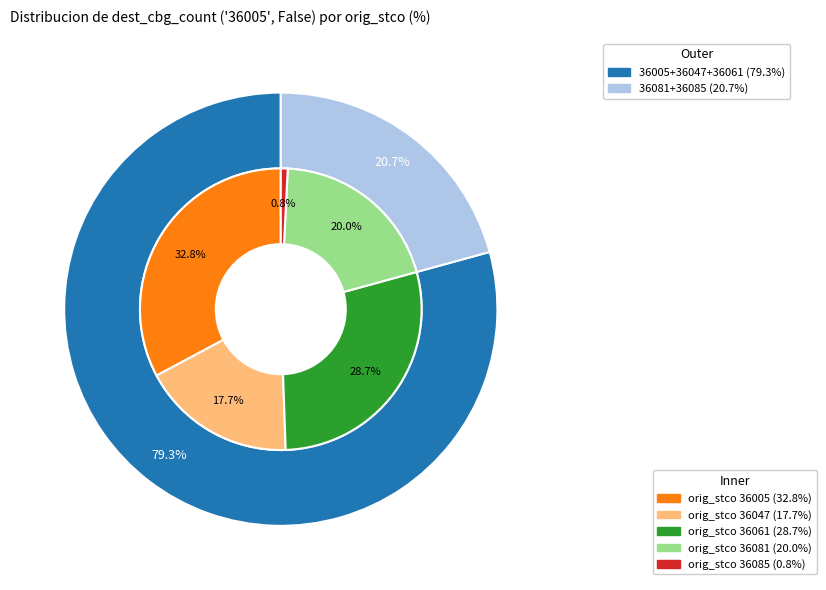

How many segments does this pie chart have?

5